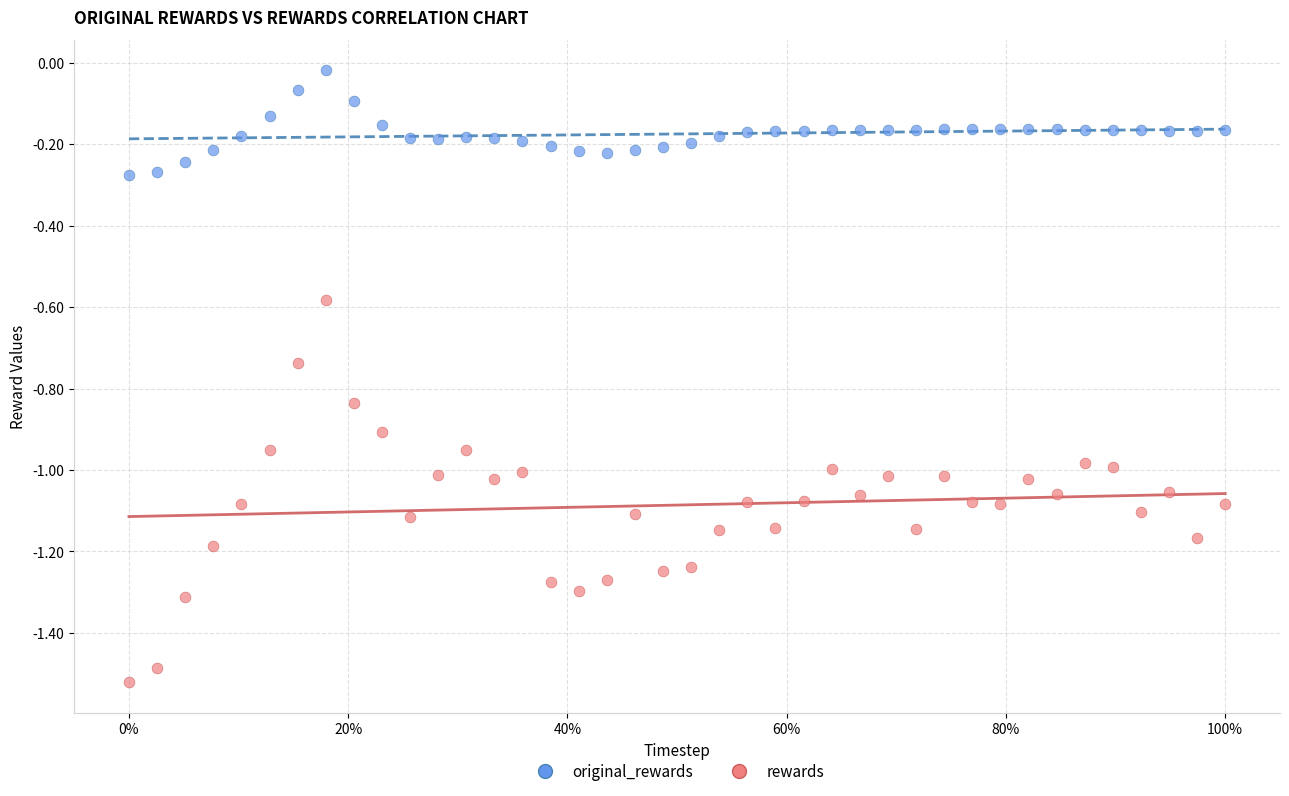

Which series has the widest spread of Y values?

rewards